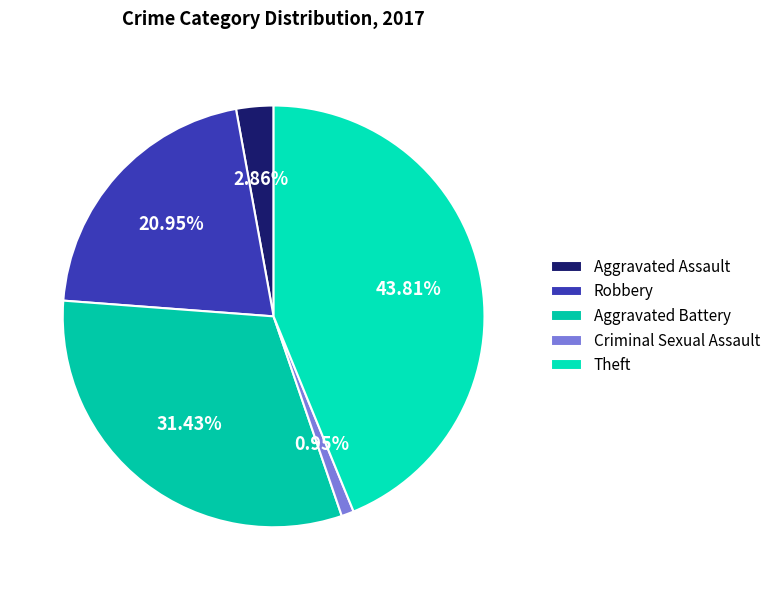

What percentage is the Aggravated Battery slice, to the nearest percent?

31%